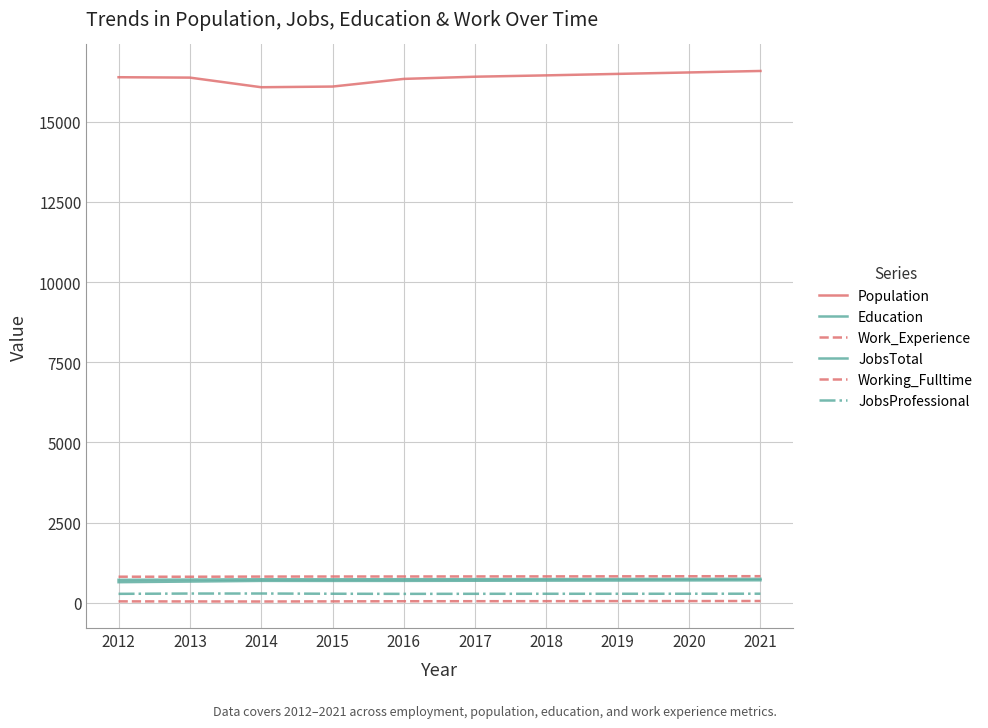

Does the chart have visible grid lines?

Yes